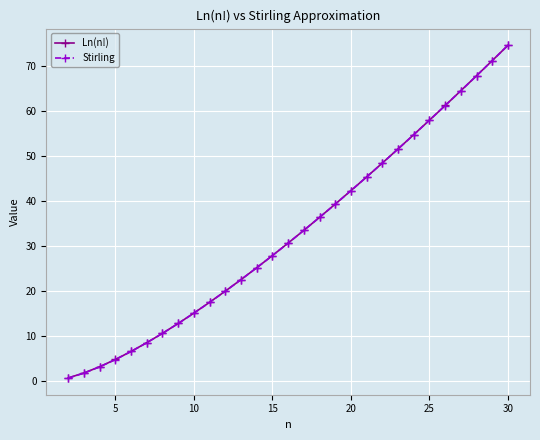

True or false: Ln(n!) and Stirling cross at least once.

False